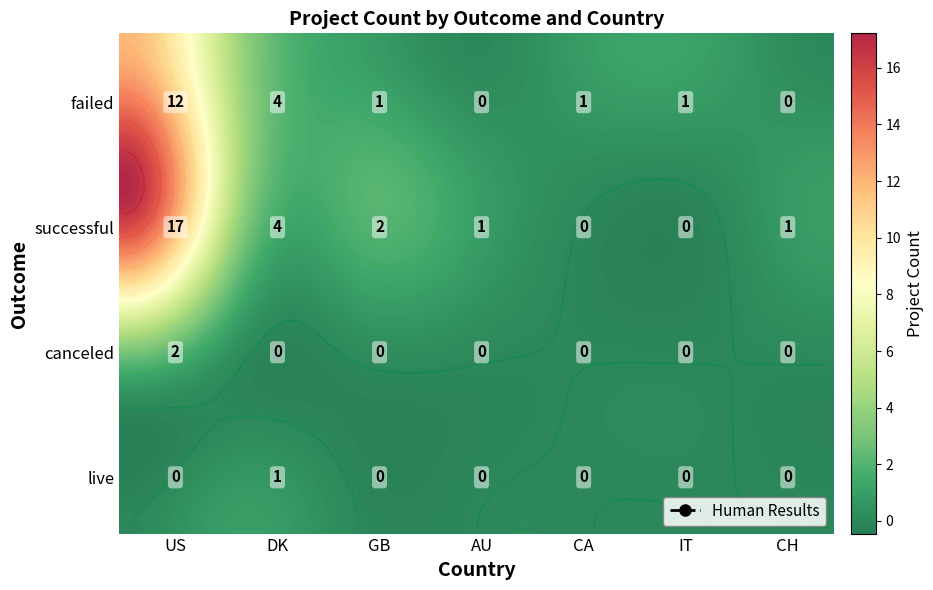

What is the difference between the maximum and minimum values in the canceled series?

2